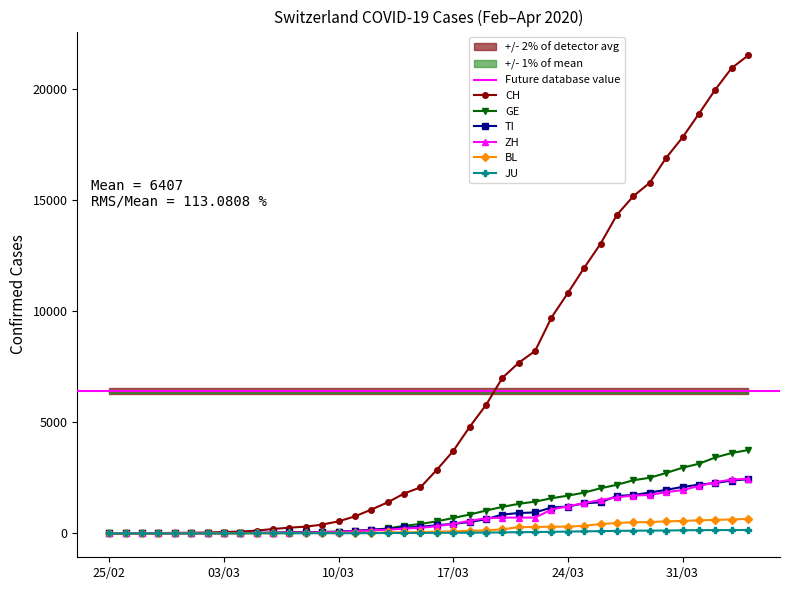

What are all the series names shown in the legend?

CH, GE, TI, ZH, BL, JU